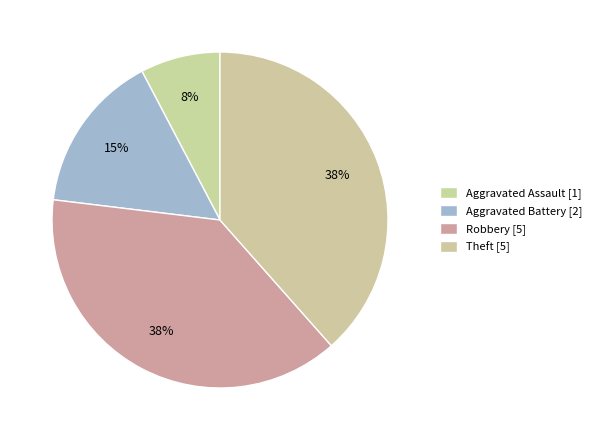

To the nearest percent, what is the difference between the Theft and Aggravated Assault slice percentages?

31%